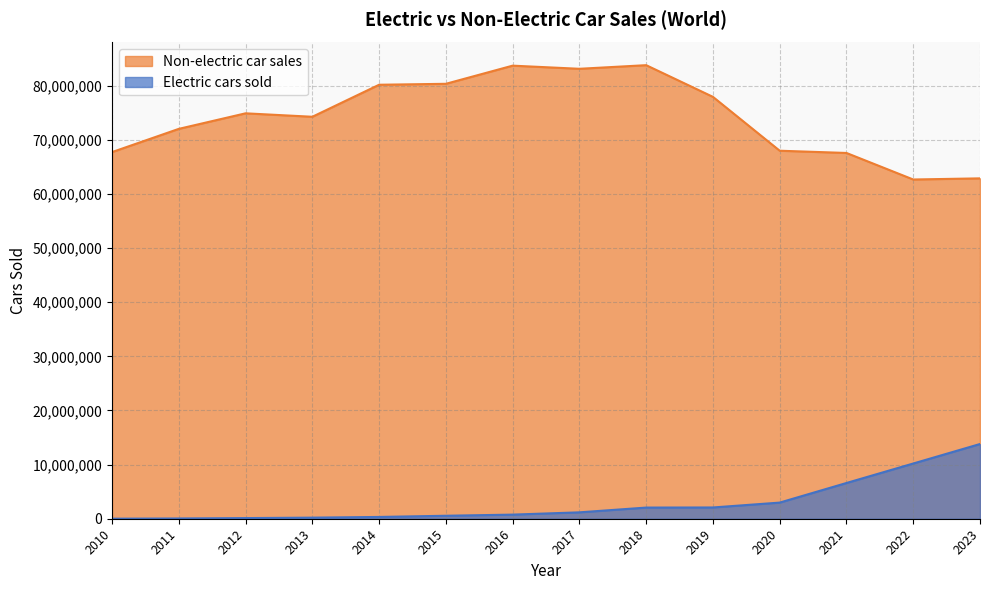

True or false: Non-electric car sales and Electric cars sold cross at least once.

False